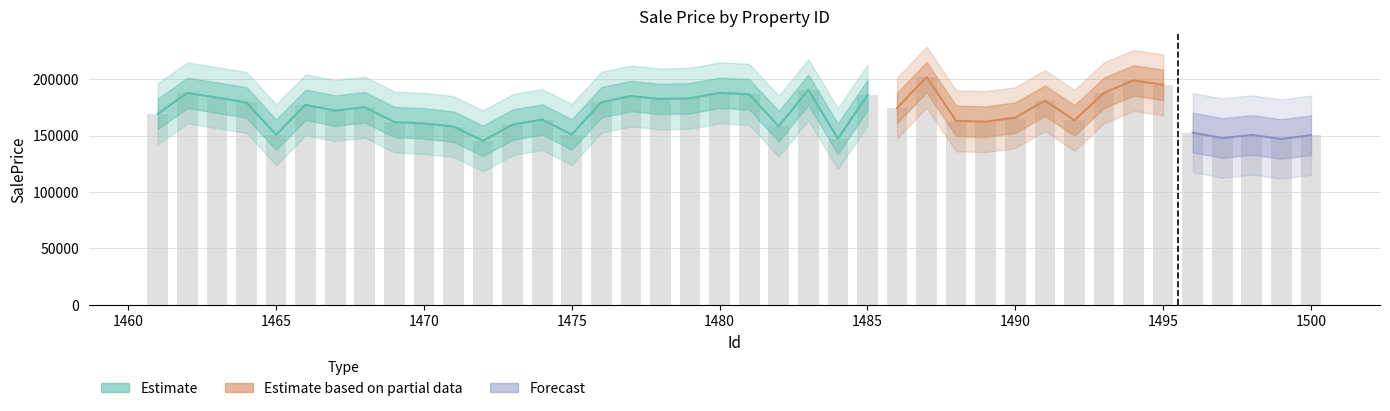

What is the sum of the values at 1469 and 1480?

349835.0